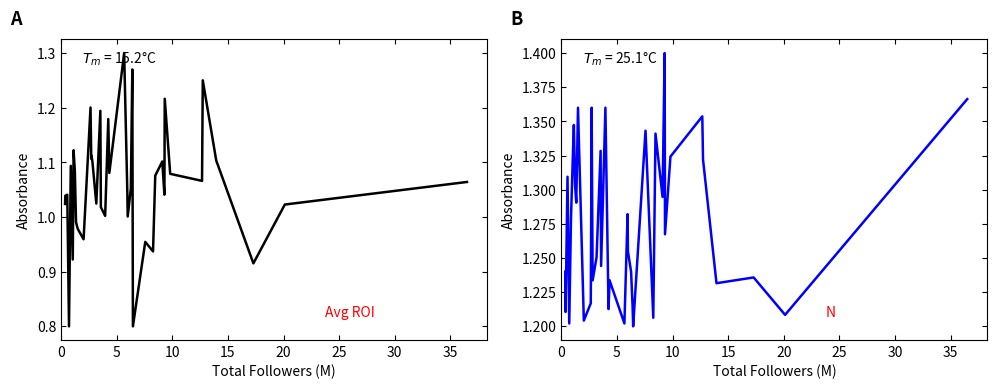

Which series has the widest spread of values?

Avg ROI